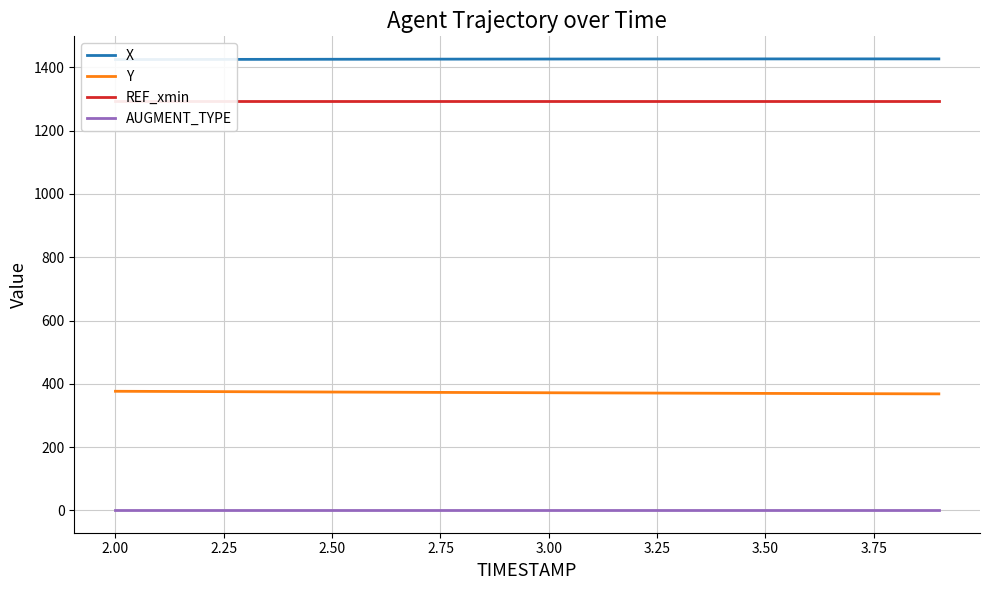

What is the maximum value for Y?

376.5